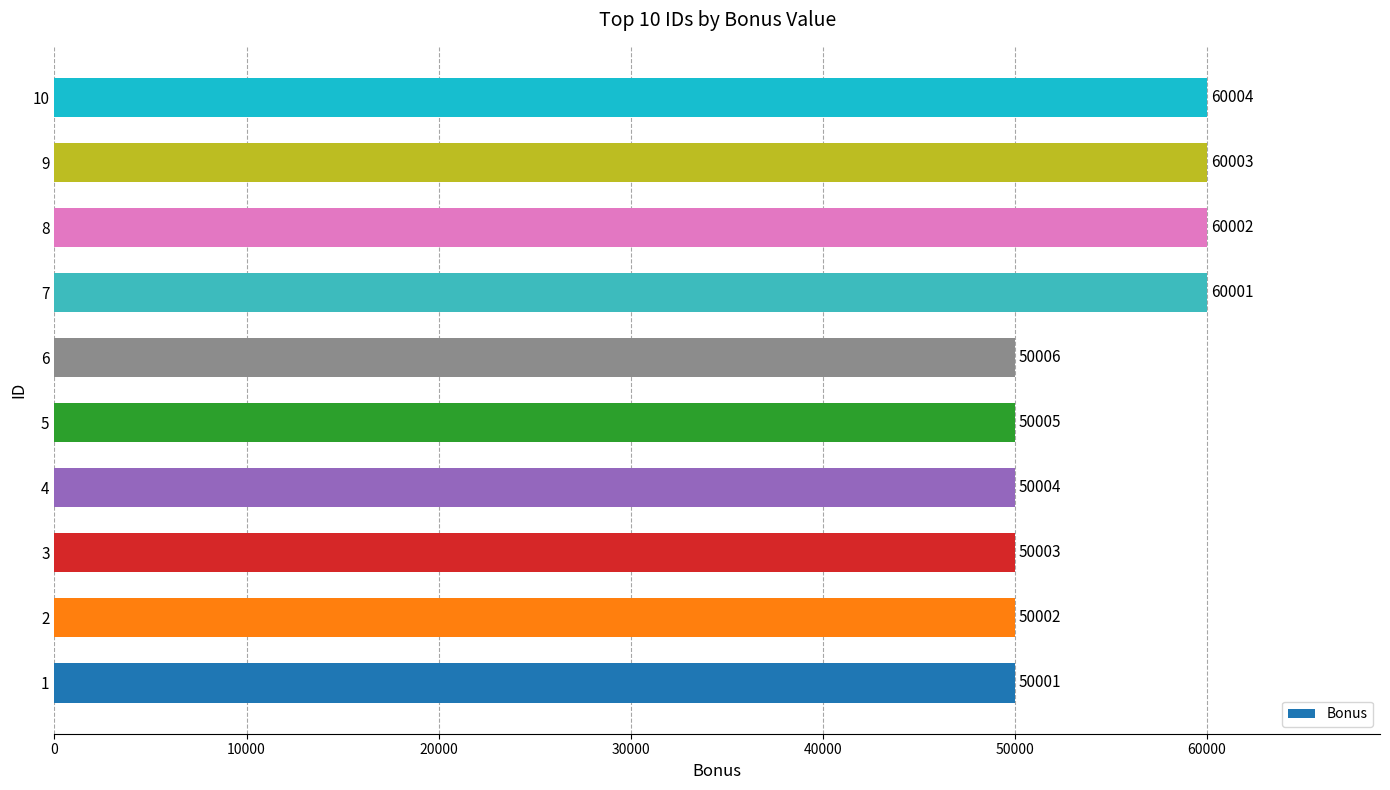

What is the sum of all values?

540031